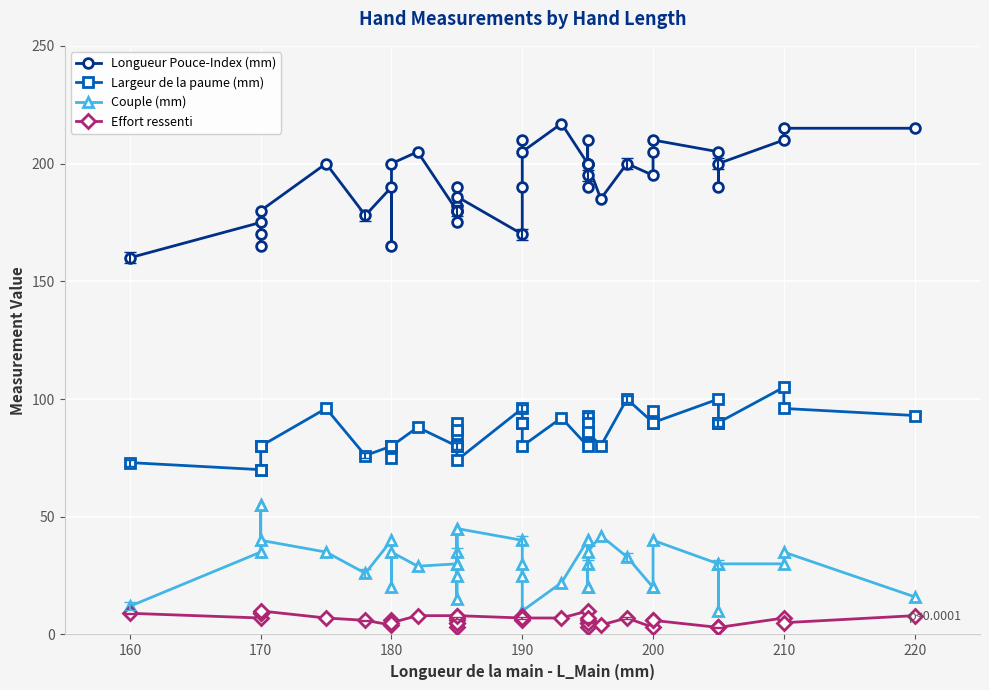

Count the number of categories in the chart.

40